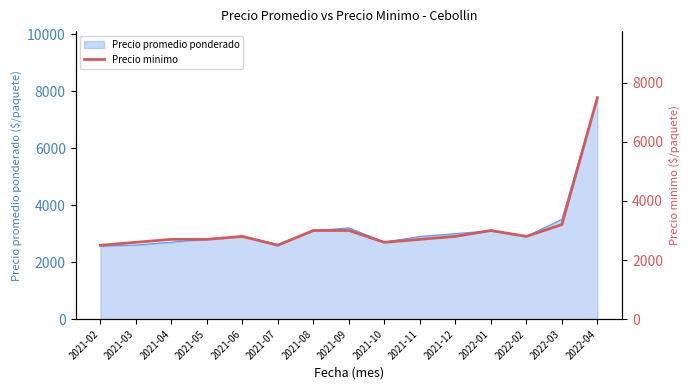

What is the average value?

3093